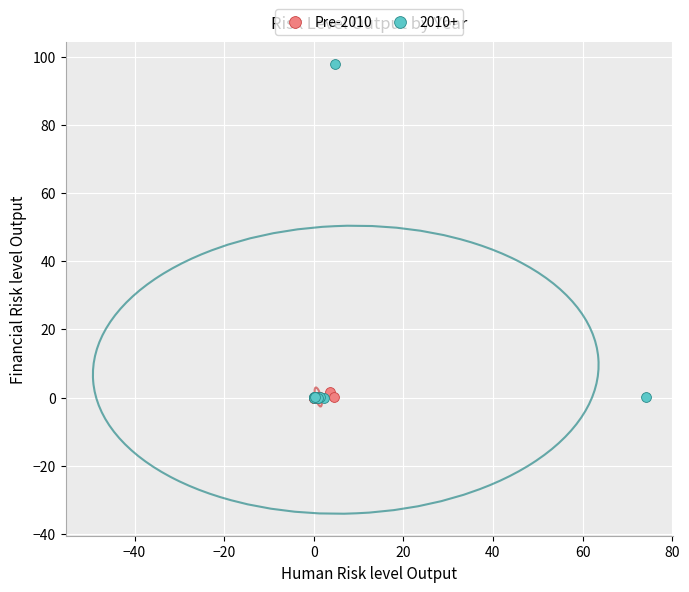

Which series contains the highest Y value?

2010+